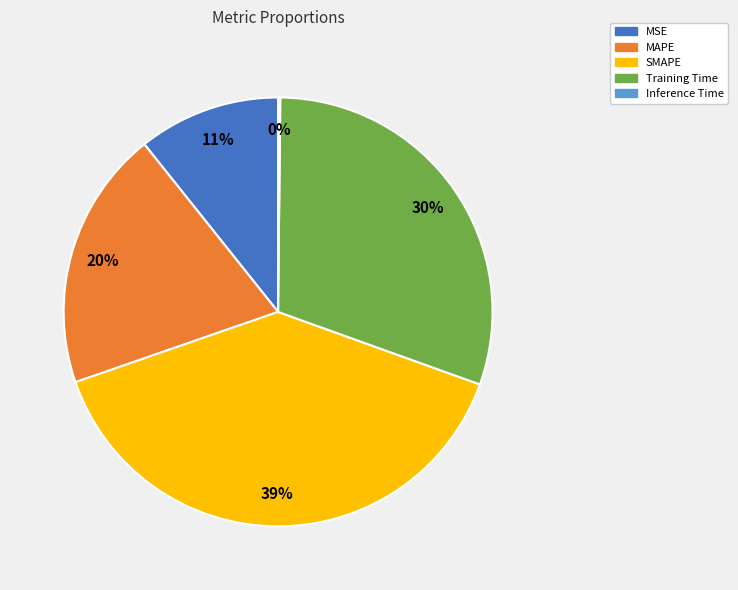

To the nearest percent, what percentage of the pie is Training Time?

30%